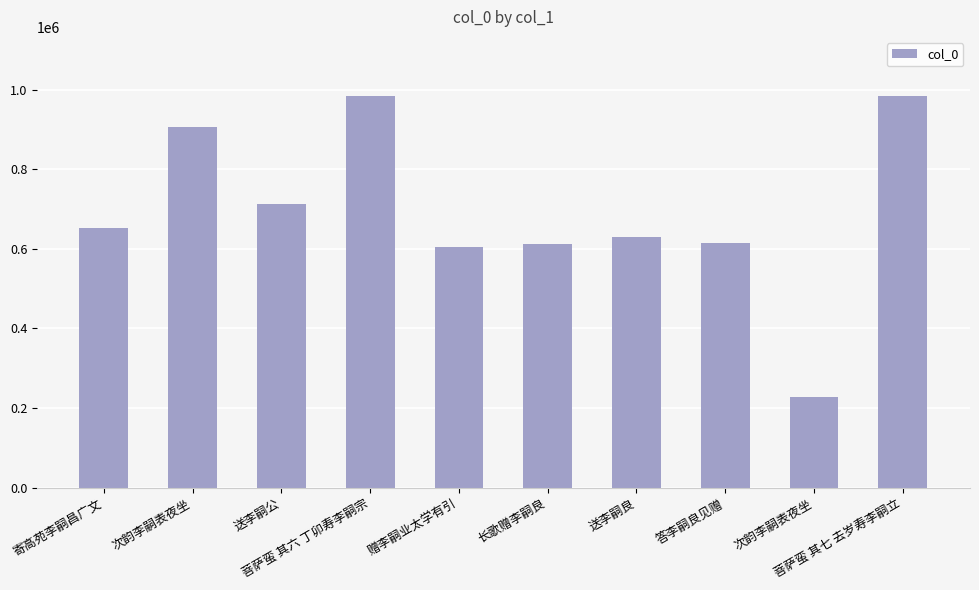

Does the chart contain any negative values?

No